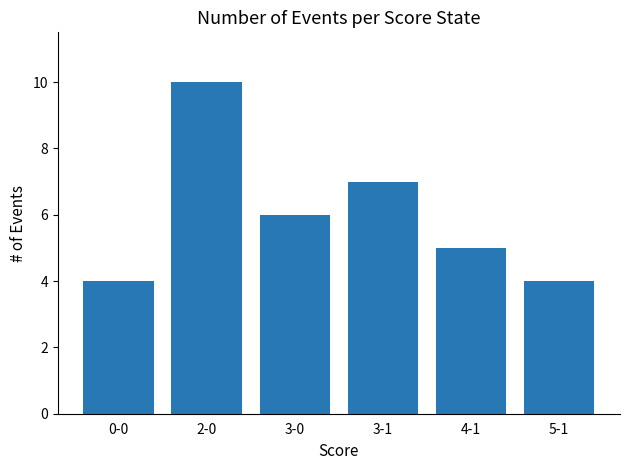

What value does the data have at 3-0?

6